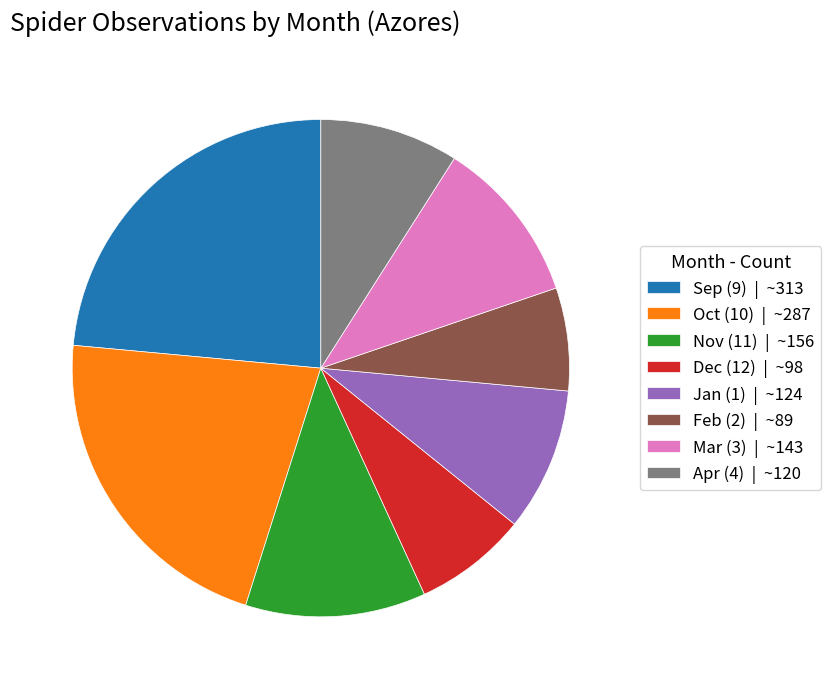

What is the smallest slice in the pie chart?

Feb (2) | ~89